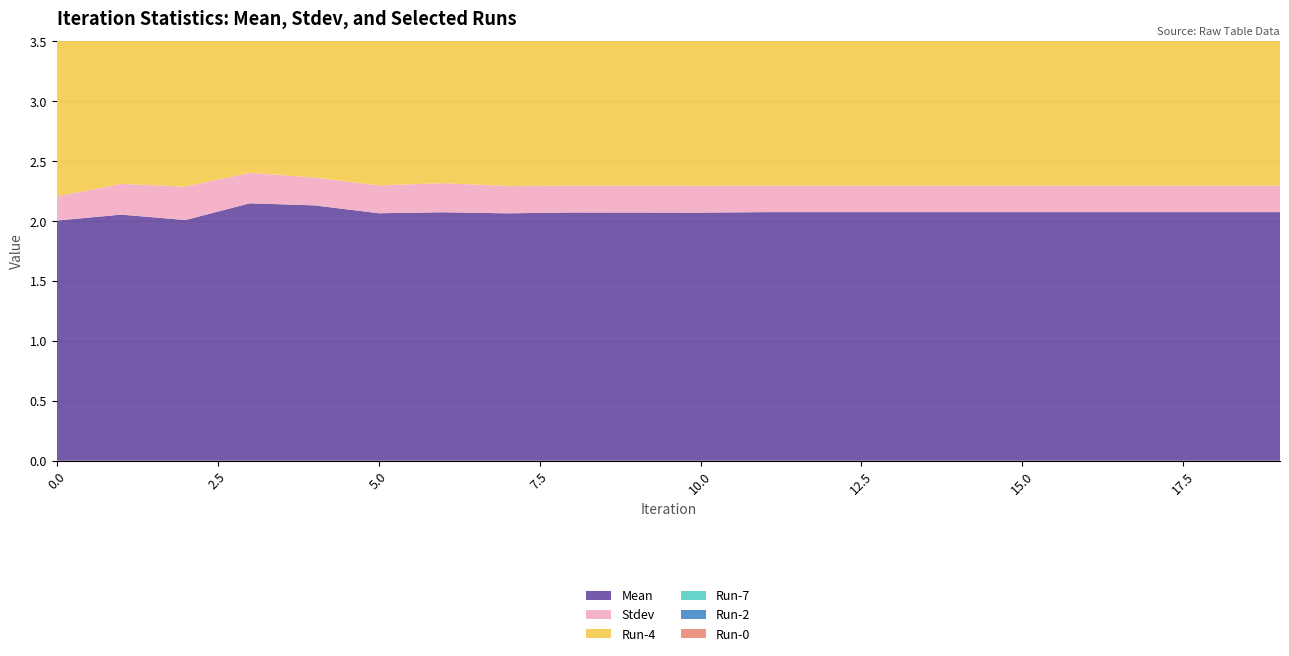

Reading left to right, transcribe all the data shown in this chart.

Mean: 0=2.0	1=2.1	2=2.0	3=2.1	4=2.1	5=2.1	6=2.1	7=2.1	8=2.1	9=2.1	10=2.1	11=2.1	12=2.1	13=2.1	14=2.1	15=2.1	16=2.1	17=2.1	18=2.1	19=2.1
Stdev: 0=0.2	1=0.3	2=0.3	3=0.3	4=0.2	5=0.2	6=0.2	7=0.2	8=0.2	9=0.2	10=0.2	11=0.2	12=0.2	13=0.2	14=0.2	15=0.2	16=0.2	17=0.2	18=0.2	19=0.2
Run-4: 0=2.0	1=2.1	2=2.0	3=2.1	4=2.0	5=1.9	6=1.9	7=1.9	8=1.9	9=1.9	10=1.9	11=1.9	12=1.9	13=1.9	14=1.9	15=1.9	16=1.9	17=1.9	18=1.9	19=1.9
Run-7: 0=1.7	1=1.9	2=1.9	3=2.2	4=2.1	5=1.9	6=1.9	7=1.9	8=1.9	9=1.9	10=1.9	11=2.0	12=2.0	13=2.0	14=2.0	15=2.0	16=2.0	17=2.0	18=2.0	19=2.0
Run-2: 0=2.2	1=2.3	2=2.4	3=2.6	4=2.4	5=2.3	6=2.3	7=2.1	8=2.1	9=2.1	10=2.1	11=2.1	12=2.1	13=2.1	14=2.1	15=2.1	16=2.1	17=2.1	18=2.1	19=2.1
Run-0: 0=2.1	1=1.9	2=1.8	3=2.2	4=2.2	5=2.2	6=2.2	7=2.2	8=2.2	9=2.2	10=2.2	11=2.2	12=2.2	13=2.2	14=2.2	15=2.2	16=2.2	17=2.2	18=2.2	19=2.2